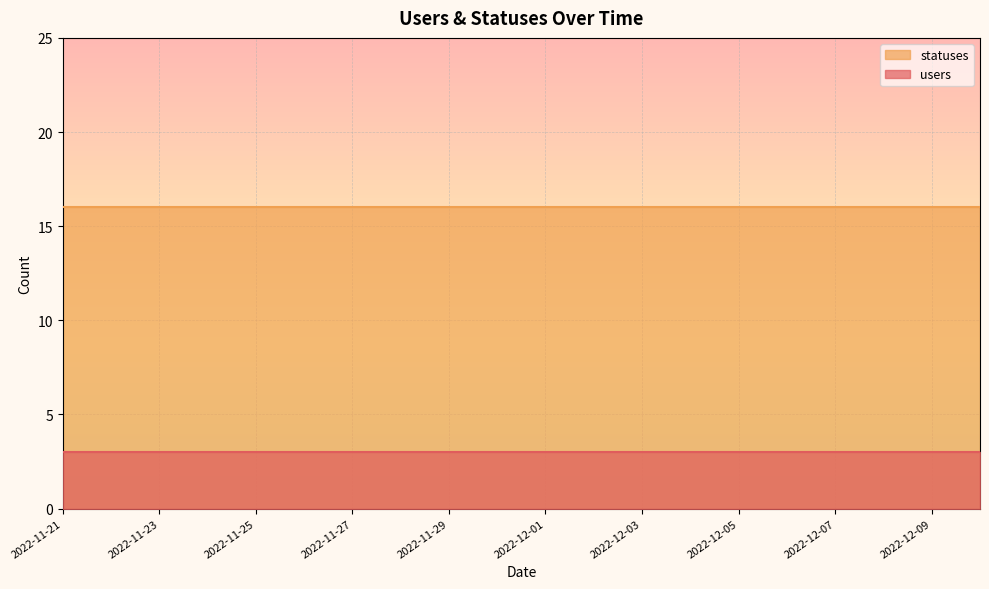

What is the value of the statuses point at the 6th from the left?

16